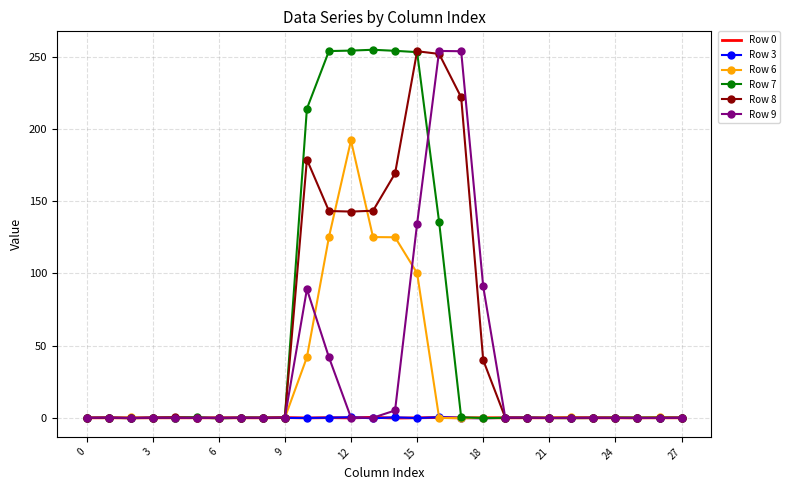

What is the greatest value displayed?

254.8